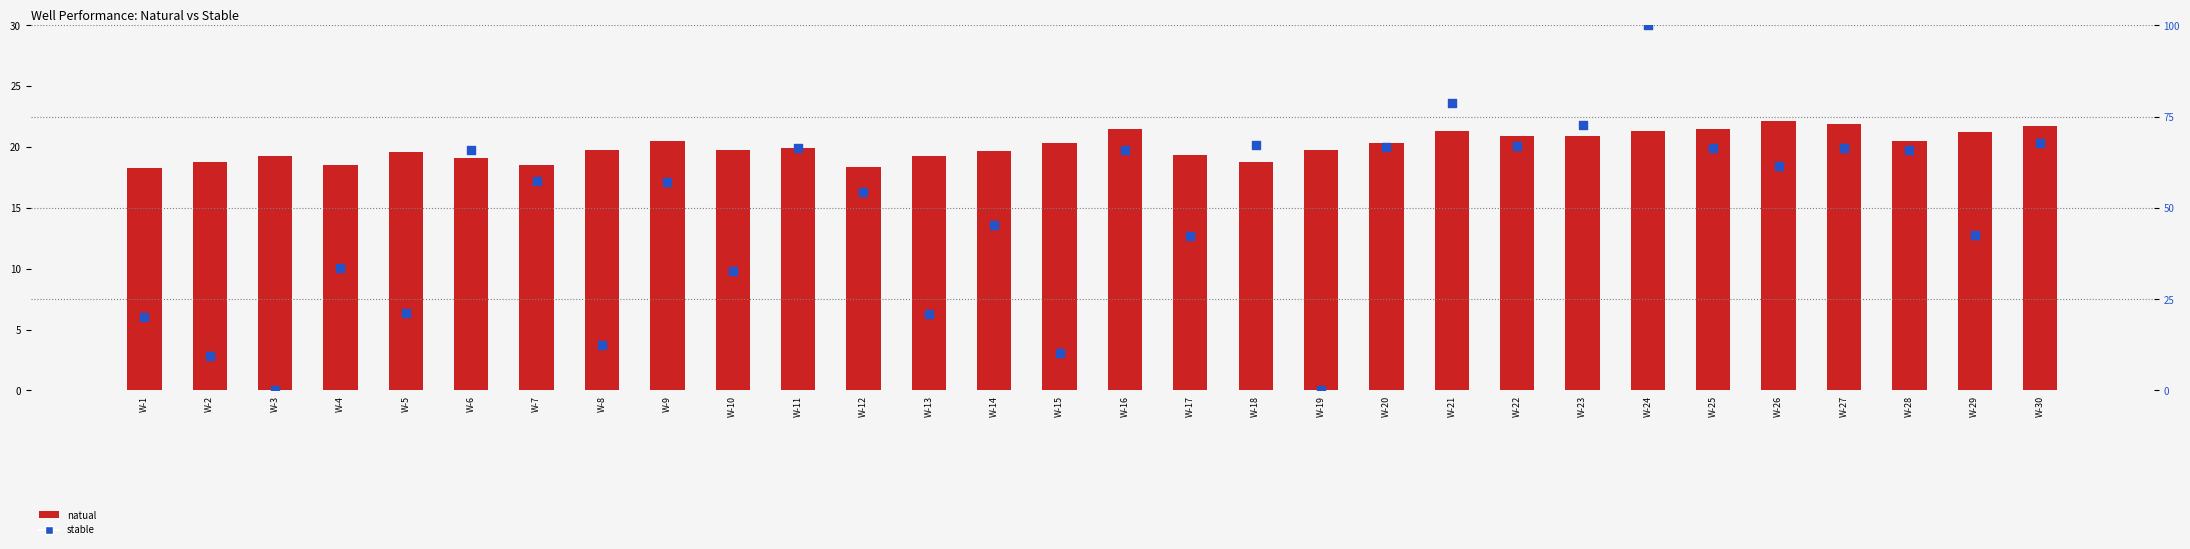

At how many categories does at least one series exceed 50?

17